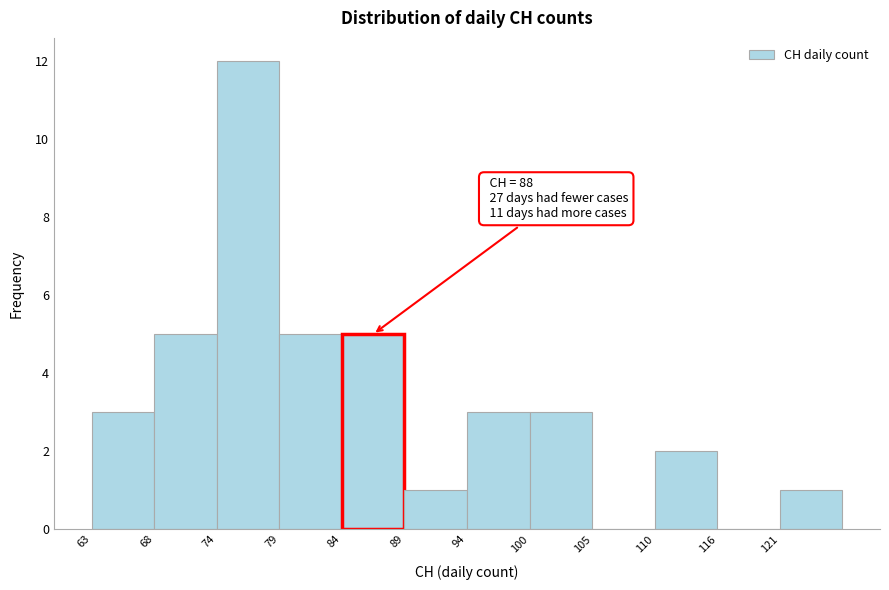

Over which range of the x-axis is the bar tallest?

74 to 79